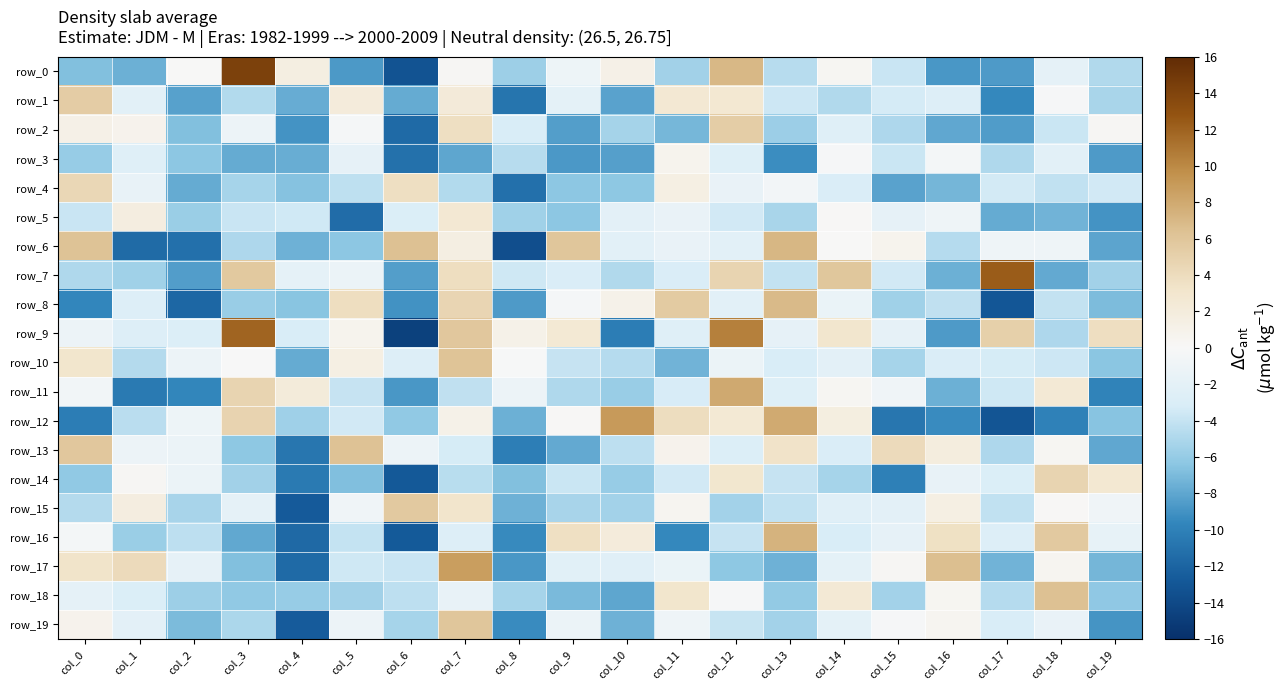

At which label is row_1 closest to -2?

col_9